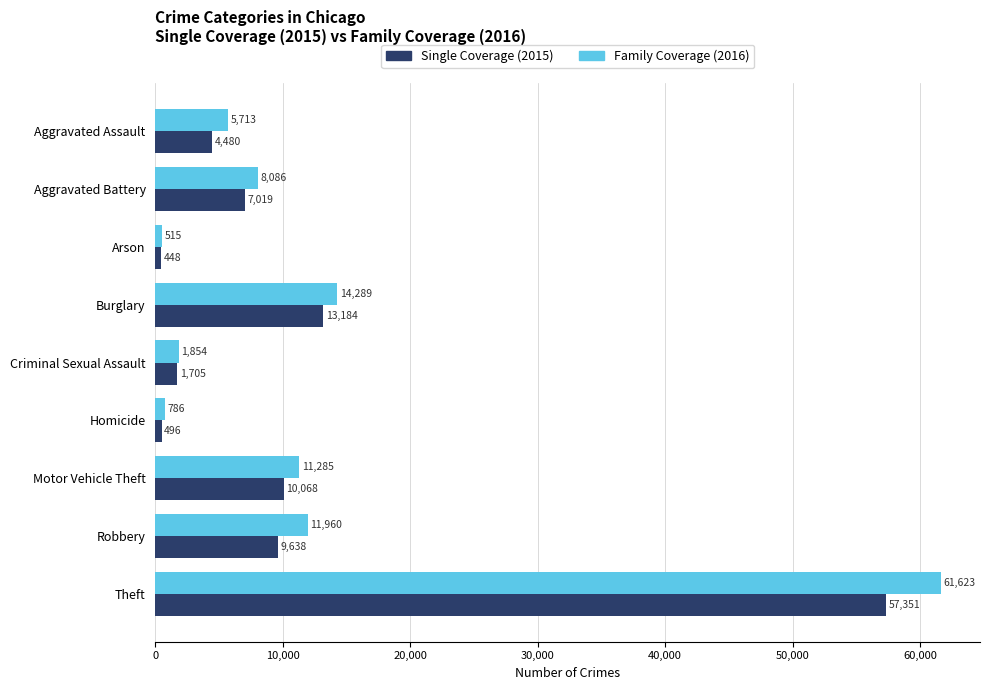

The value of Single Coverage (2015) at Homicide is 496. True or false?

True